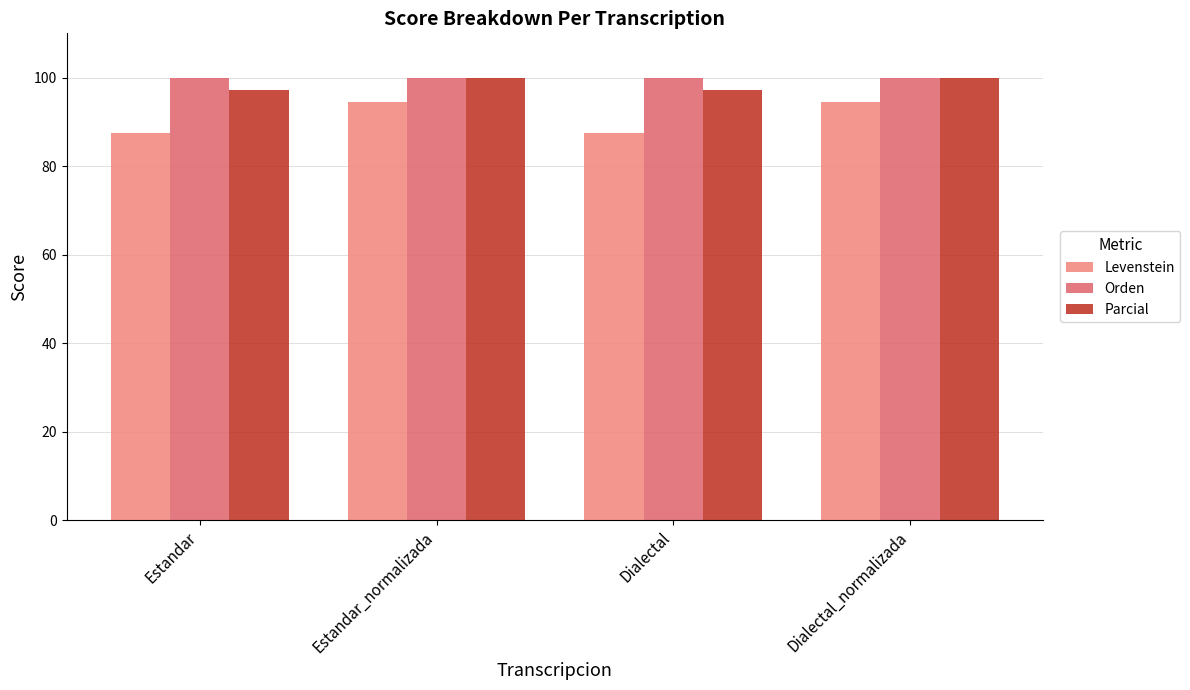

What is the smallest value displayed?

87.5